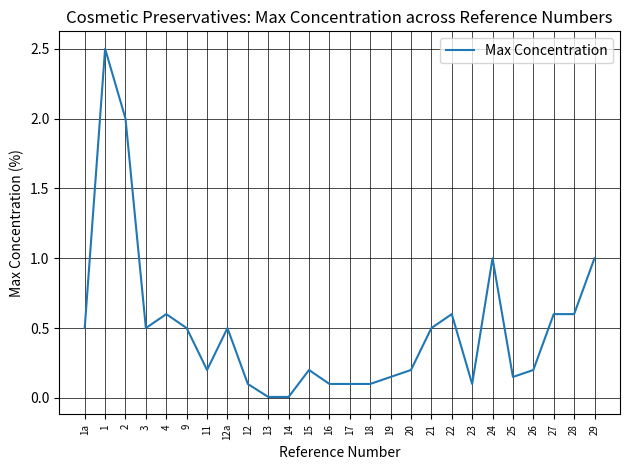

What position from the right is 23?

7